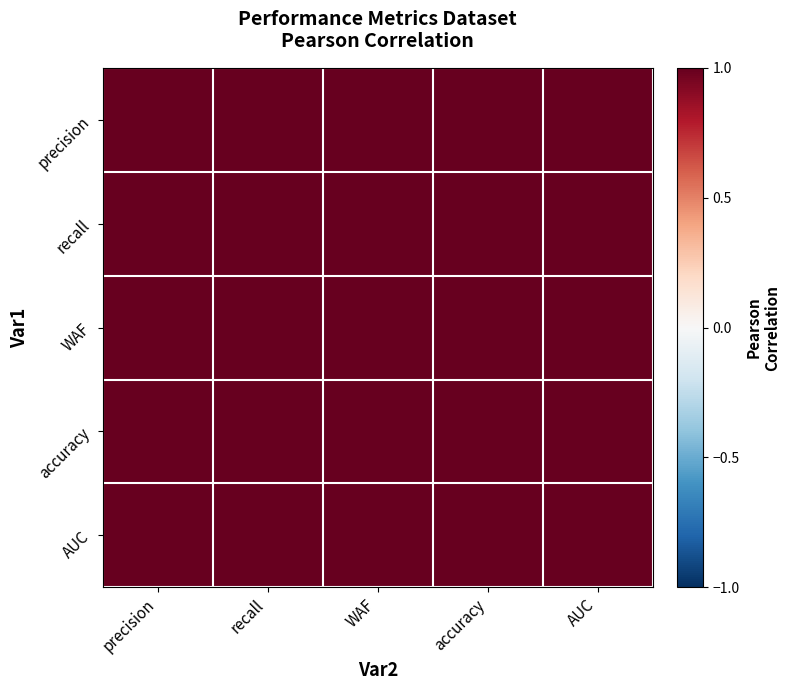

At WAF, list the series in order from largest to smallest.

WAF, recall, accuracy, AUC, precision